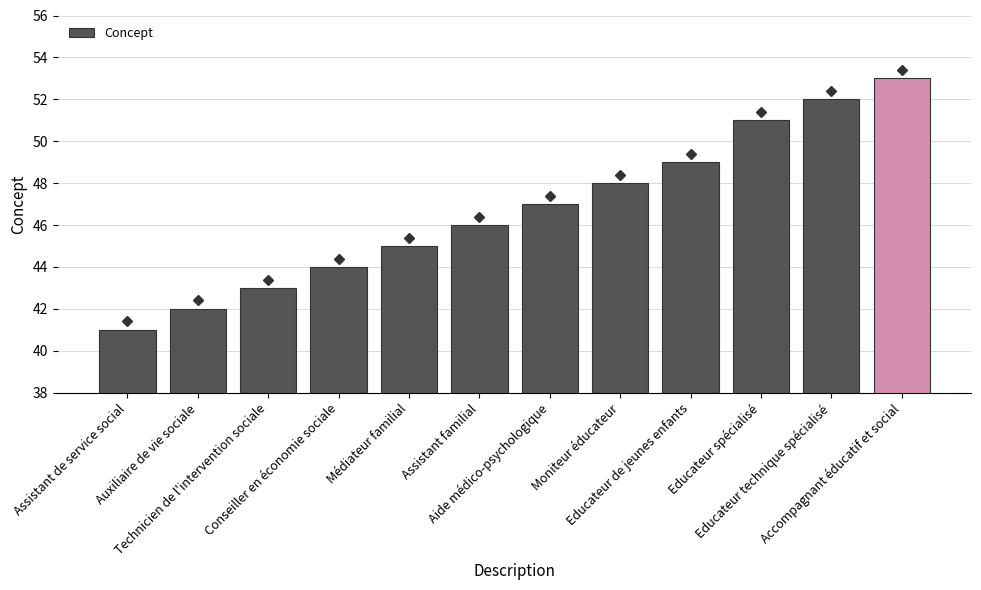

Rank the categories by value from highest to lowest.

Accompagnant éducatif et social, Educateur technique spécialisé, Educateur spécialisé, Educateur de jeunes enfants, Moniteur éducateur, Aide médico-psychologique, Assistant familial, Médiateur familial, Conseiller en économie sociale, Technicien de l'intervention sociale, Auxiliaire de vie sociale, Assistant de service social